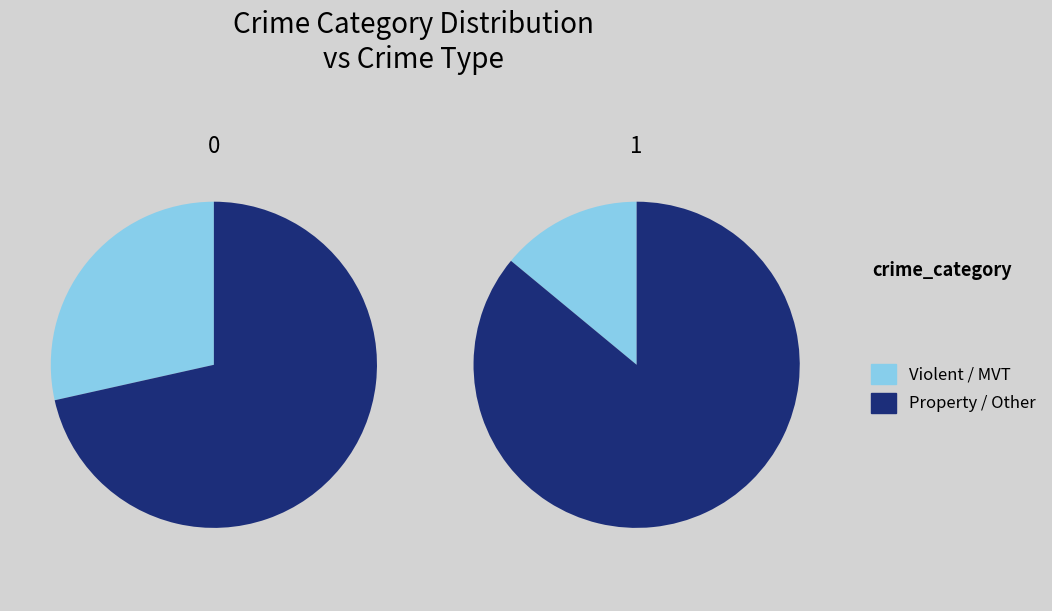

Is the sum of Robbery and Homicide greater than half?

No